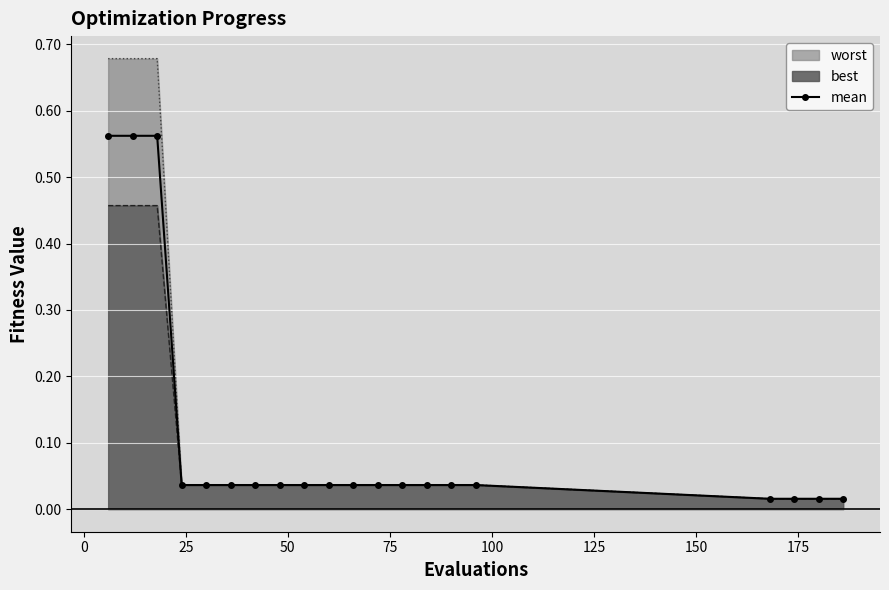

How many lines are shown in the chart?

1